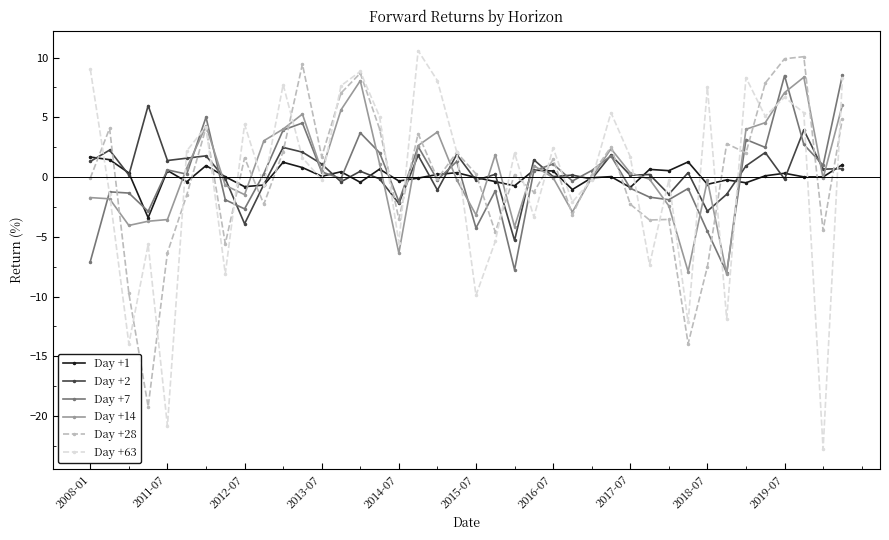

What is the value of the Day +28 point at the 38th from the left?

10.1